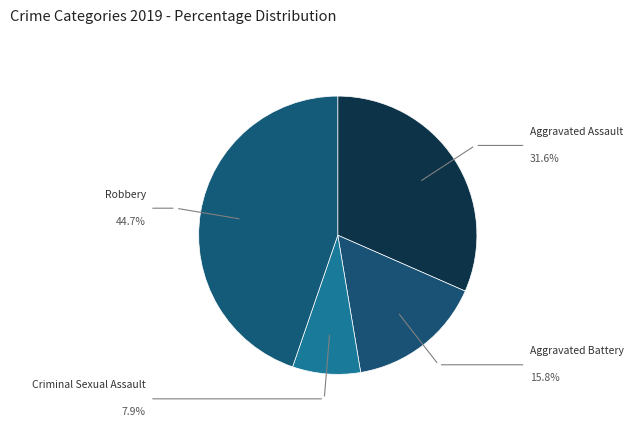

To the nearest percent, what is the difference between the largest and smallest slice percentages?

37%